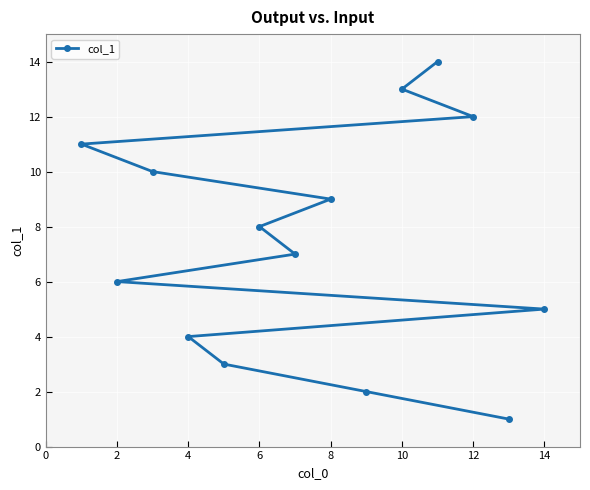

How many distinct data groups are displayed?

1